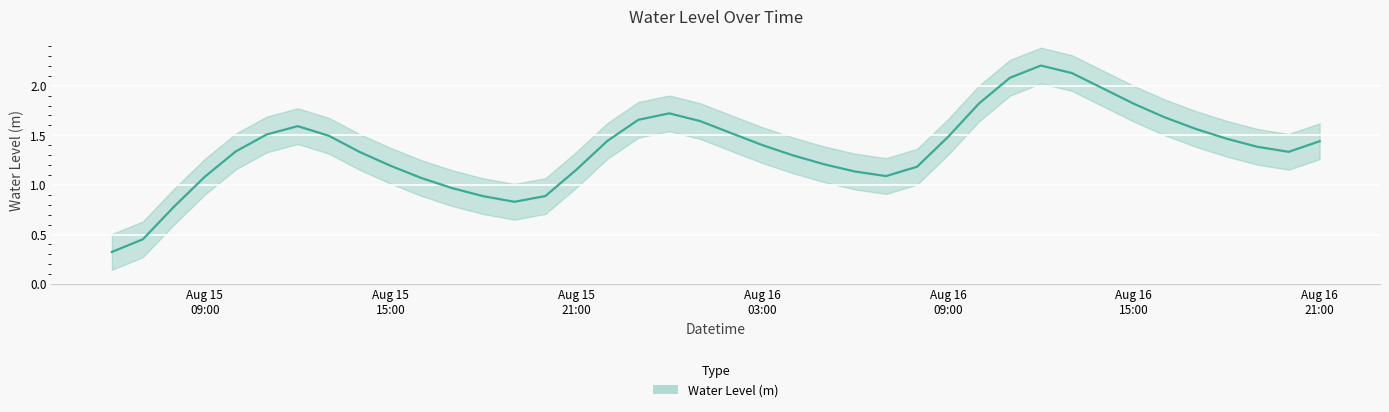

Where does the data first go above 1?

Aug 15 09:00